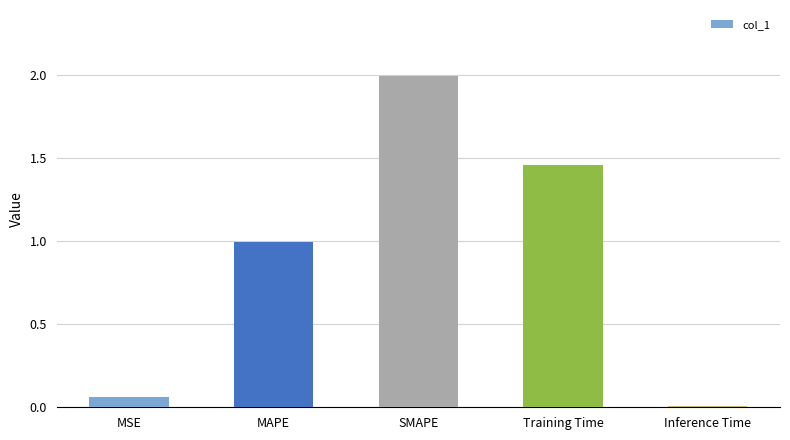

List the labels in order of value, largest first.

SMAPE, Training Time, MAPE, MSE, Inference Time